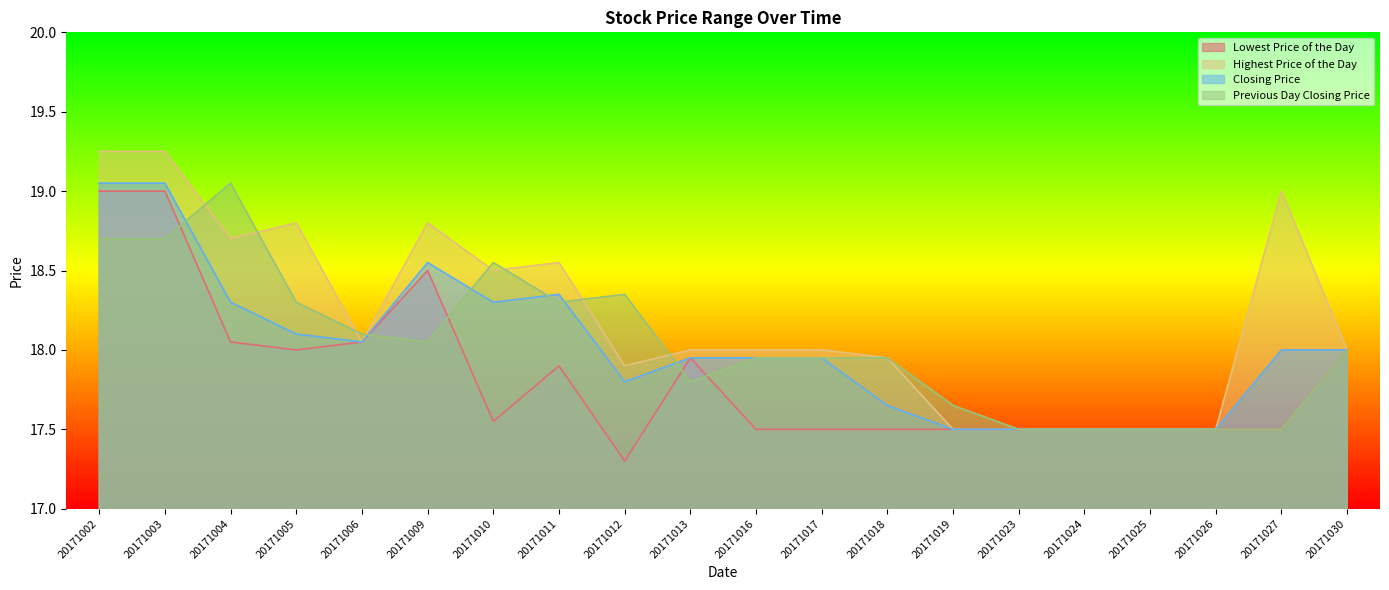

What is the value of the Previous Day Closing Price point at the 12th from the left?

17.9